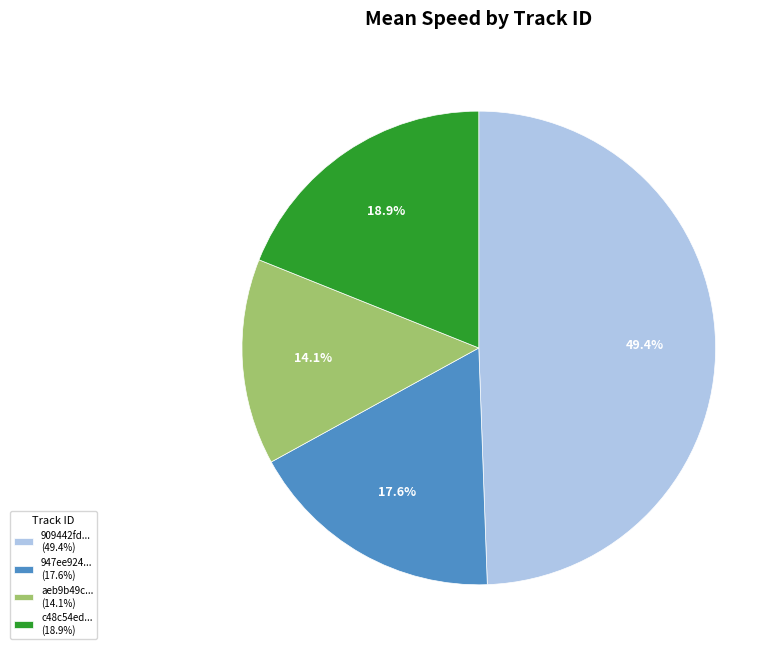

Rank the categories by value from lowest to highest.

aeb9b49c... (14.1%), 947ee924... (17.6%), c48c54ed... (18.9%), 909442fd... (49.4%)